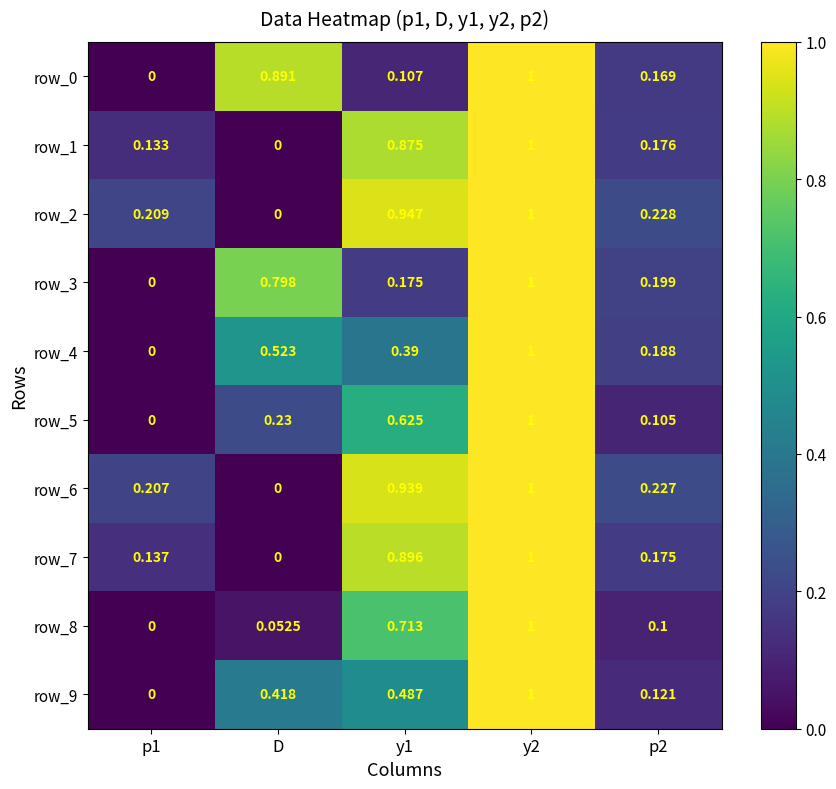

Which category has the lowest value in the row_1 series?

D